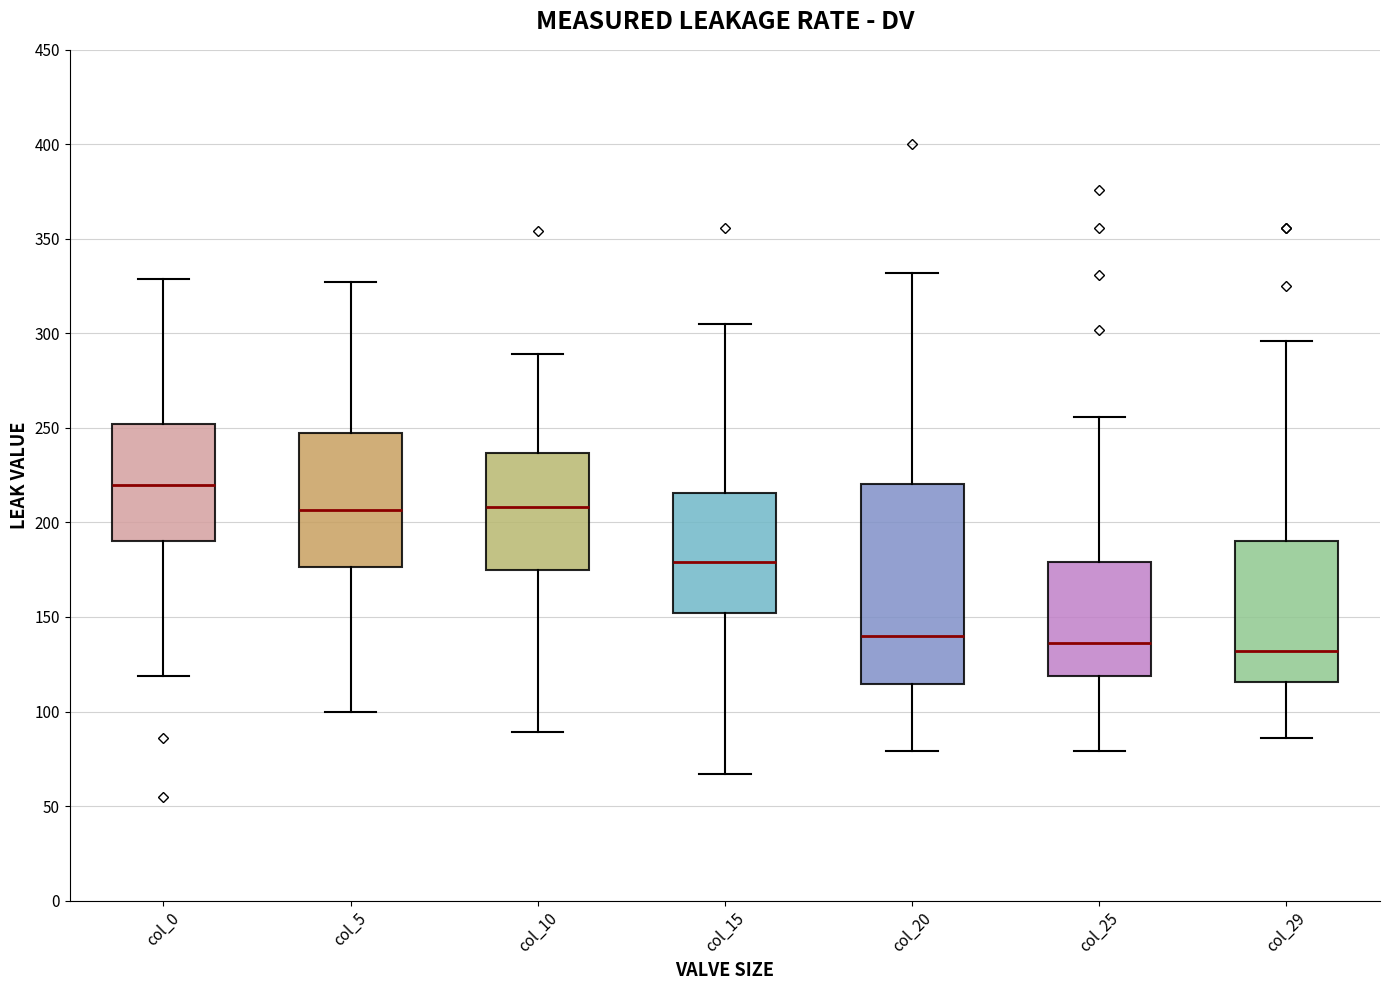

Reading left to right, transcribe this box plot: for each box, give where its median line is, the range the box spans, and where its two whiskers end, as read against the y-axis. The values are not printed on the chart, so give them approximately, as read against the axis.

col_0: median 220, box 190 to 250, whiskers 120 to 330
col_5: median 205, box 175 to 250, whiskers 100 to 325
col_10: median 210, box 175 to 235, whiskers 90 to 290
col_15: median 180, box 150 to 215, whiskers 65 to 305
col_20: median 140, box 115 to 220, whiskers 80 to 330
col_25: median 135, box 120 to 180, whiskers 80 to 255
col_29: median 130, box 115 to 190, whiskers 85 to 295